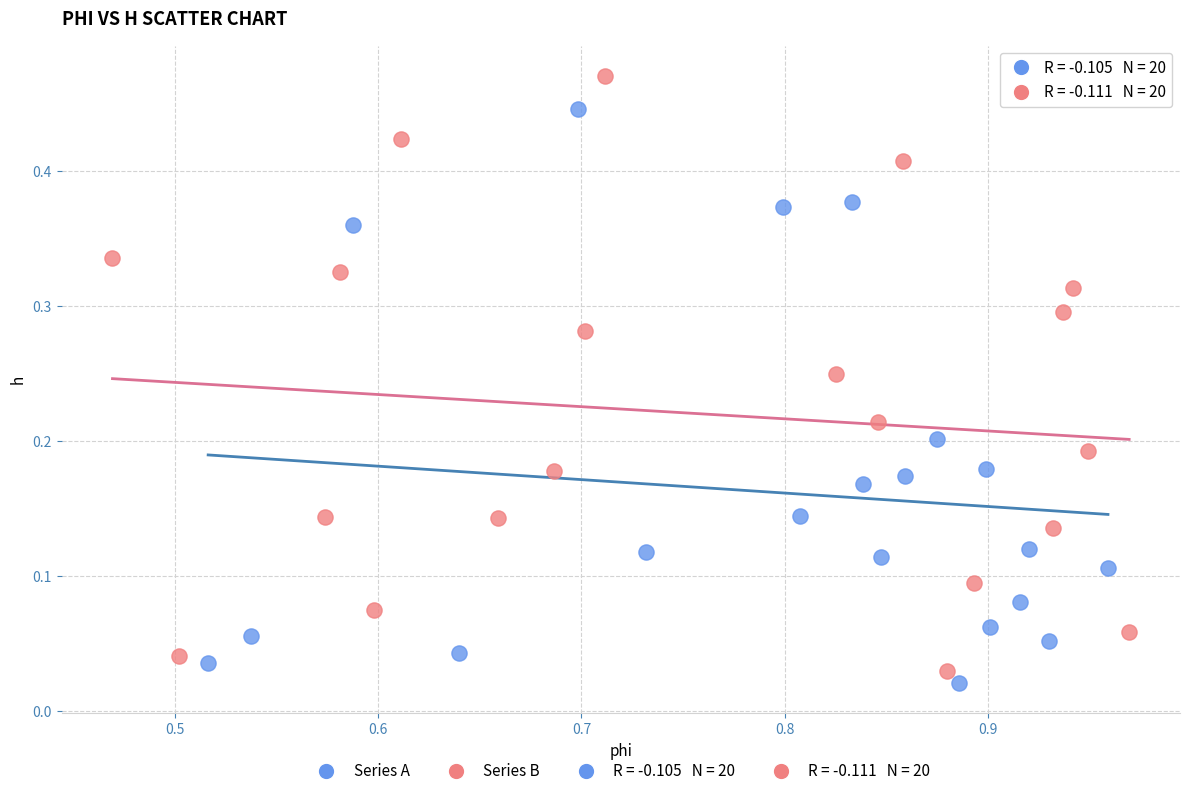

Which series contains the highest Y value?

Series B